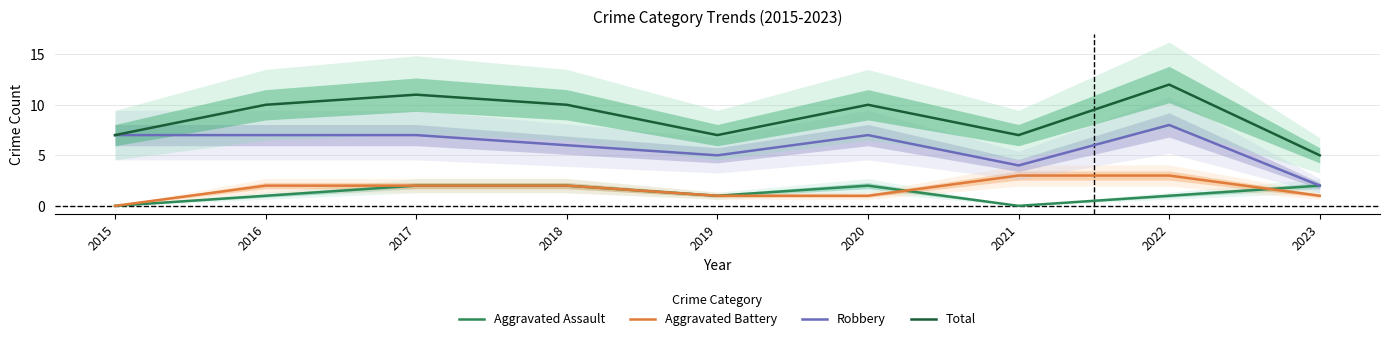

What is the difference between the highest and lowest values at 2021?

7